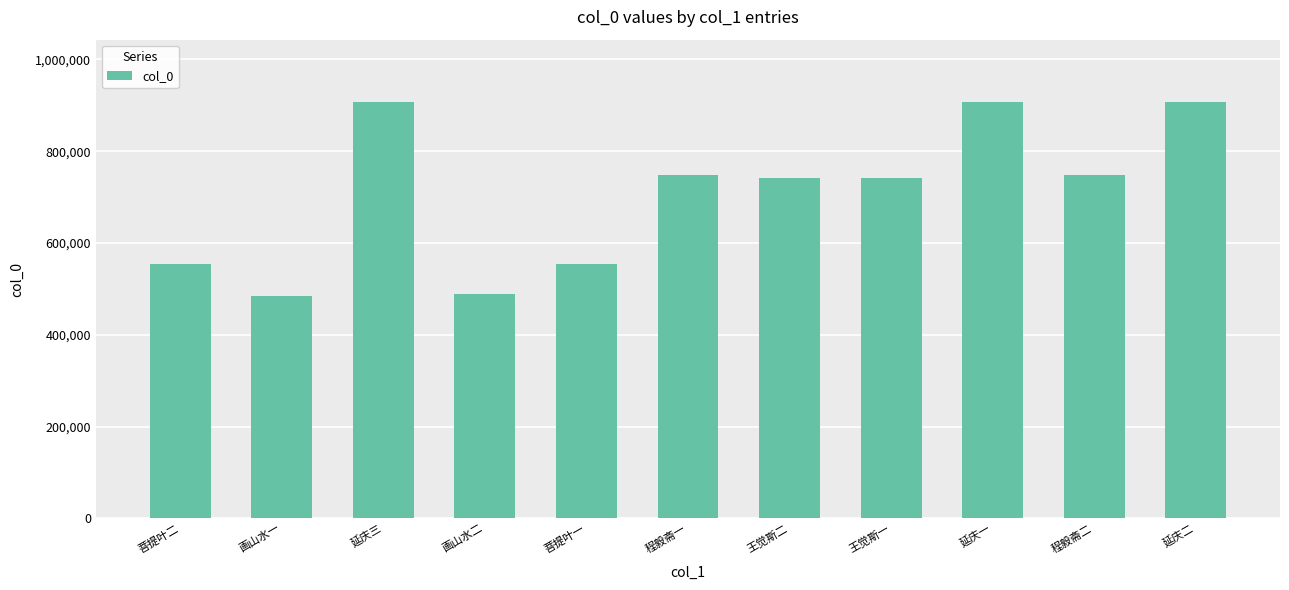

What is the greatest value displayed?

907055